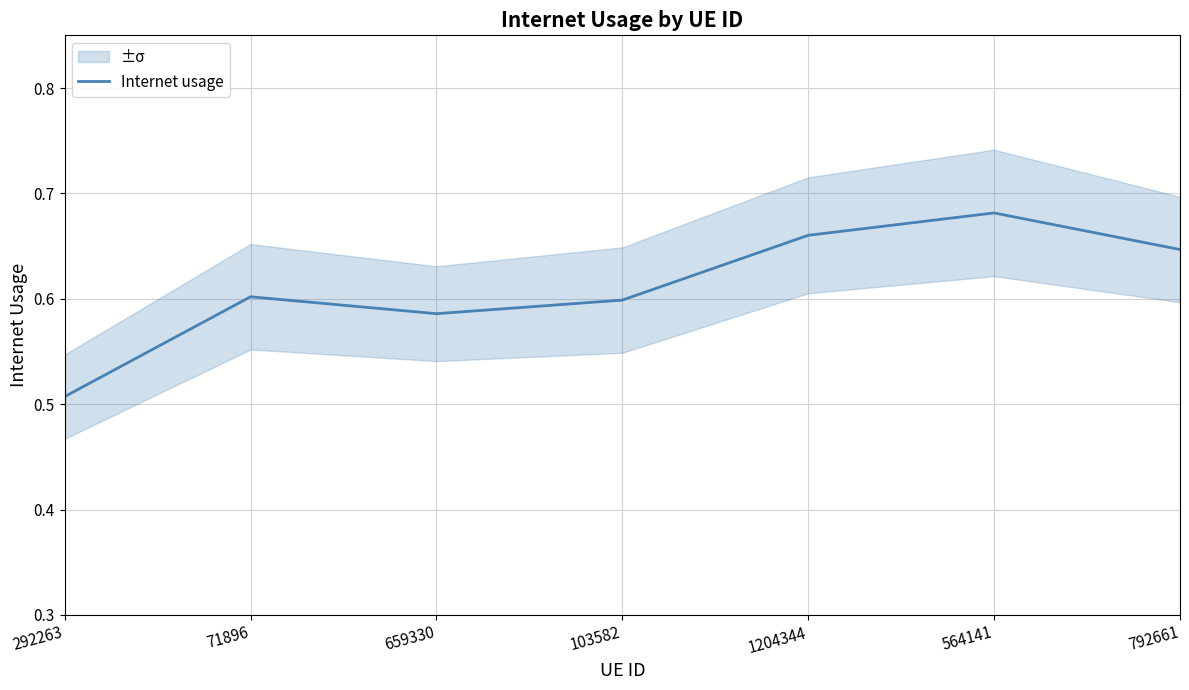

Where is the first local minimum?

659330